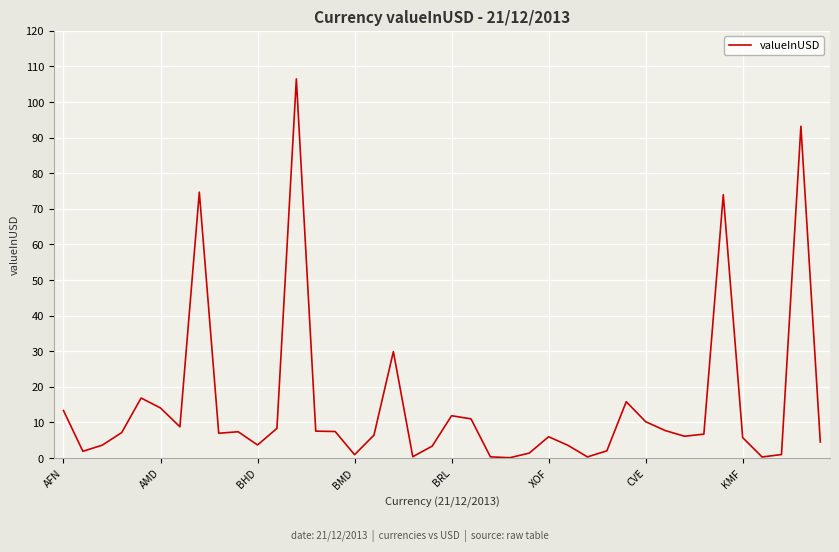

What is the maximum value shown in the chart?

106.5